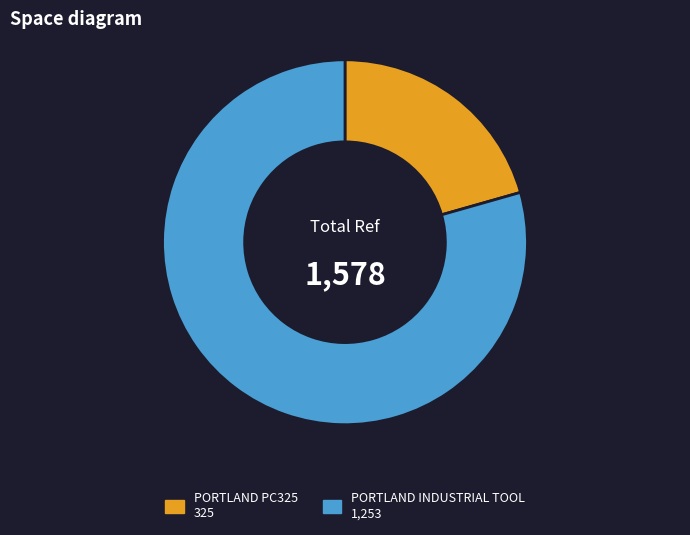

How many slices are in this pie chart?

2